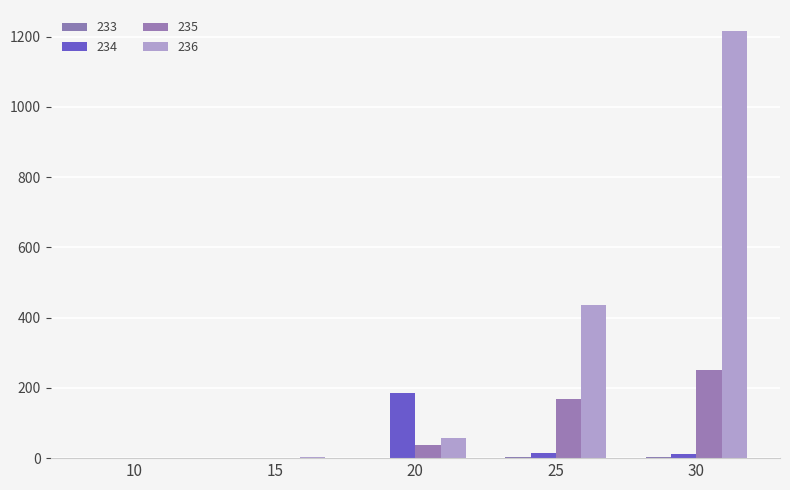

Is the value of 235 at 30 greater than the value of 236 at 25?

No